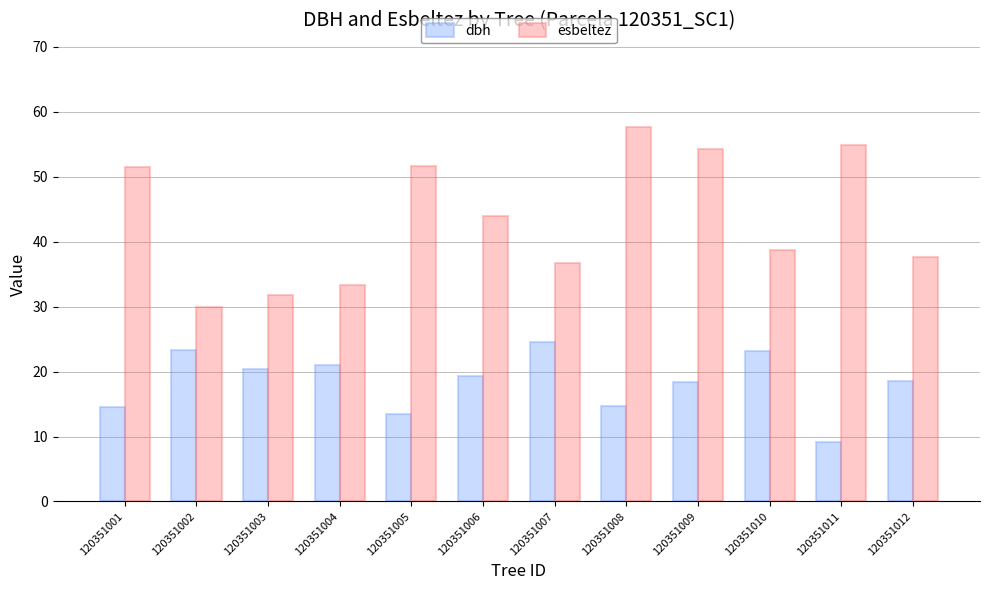

Does the chart contain stacked bars?

No